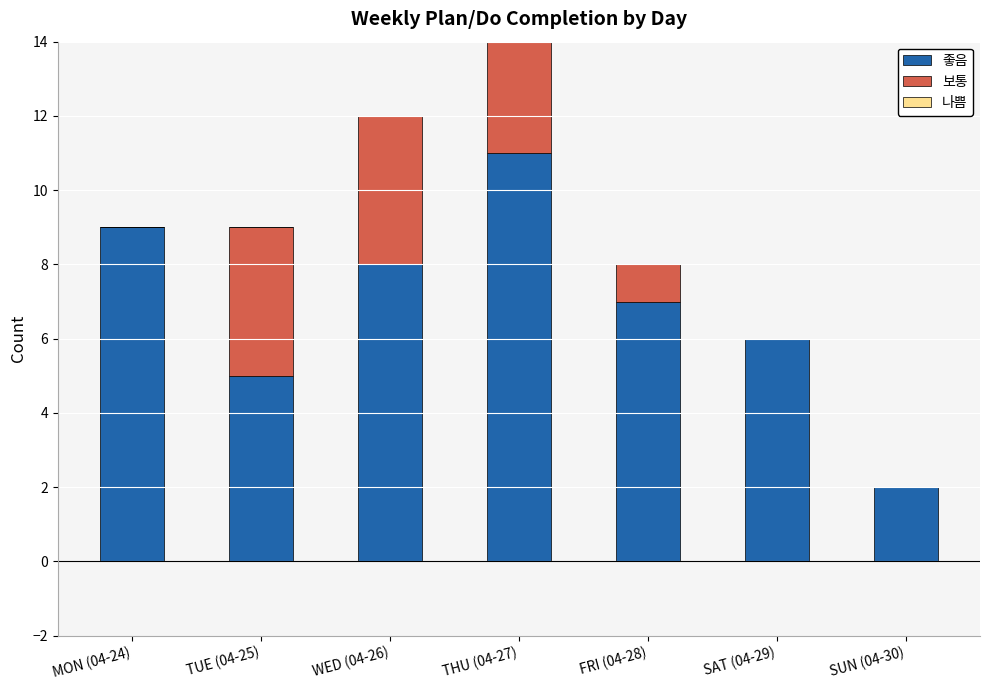

At which category is the sum across all series the highest?

THU (04-27)